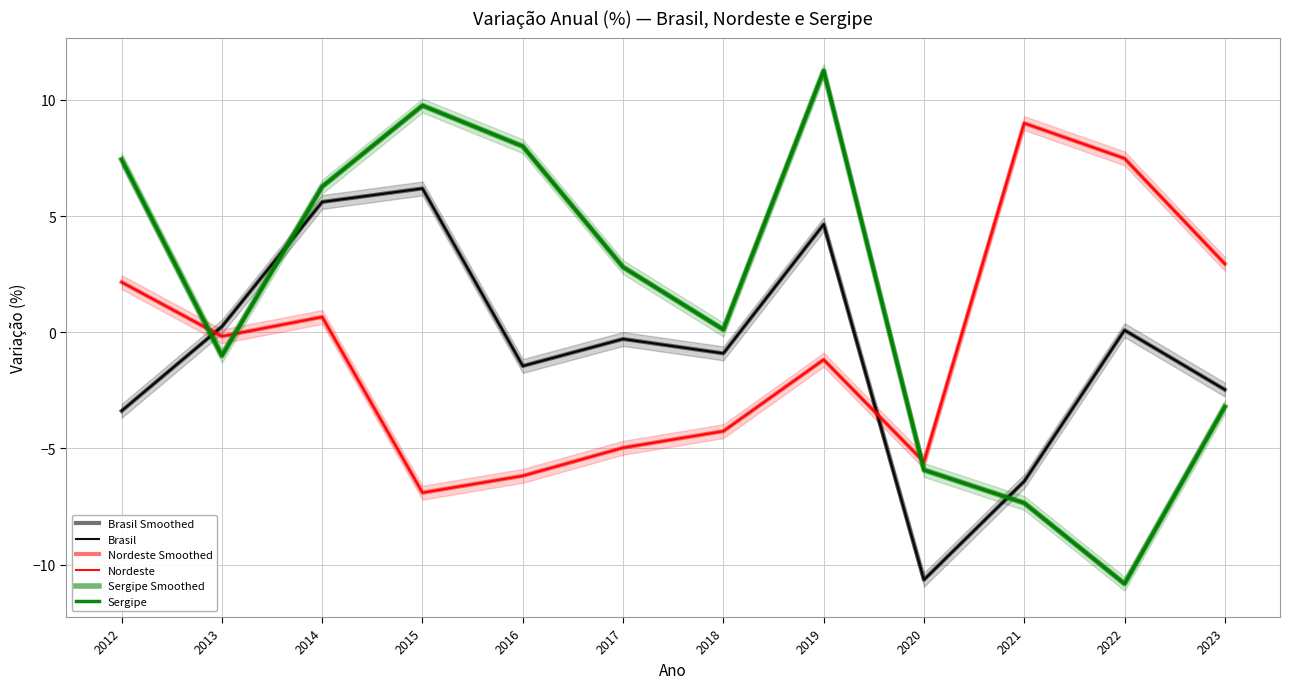

Does the chart display data point markers on the line(s)?

No